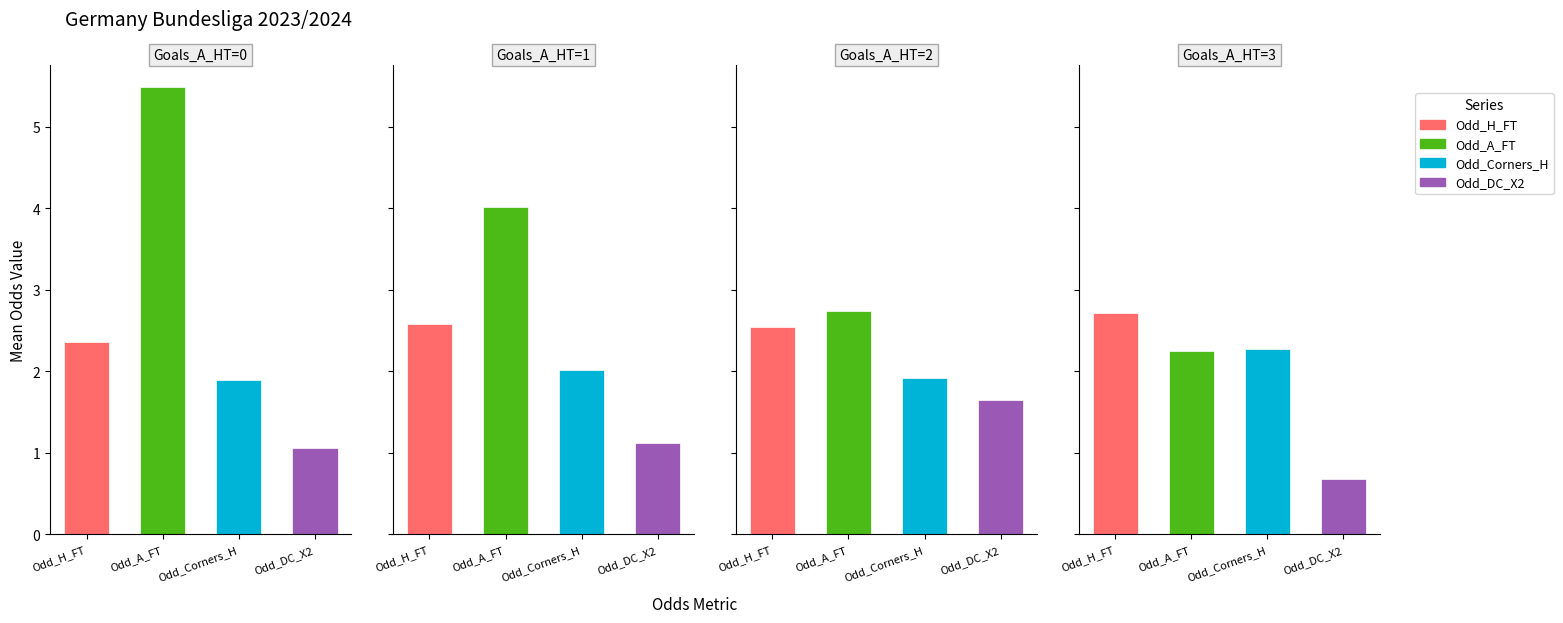

Which has a higher value, 3 or 2?

3